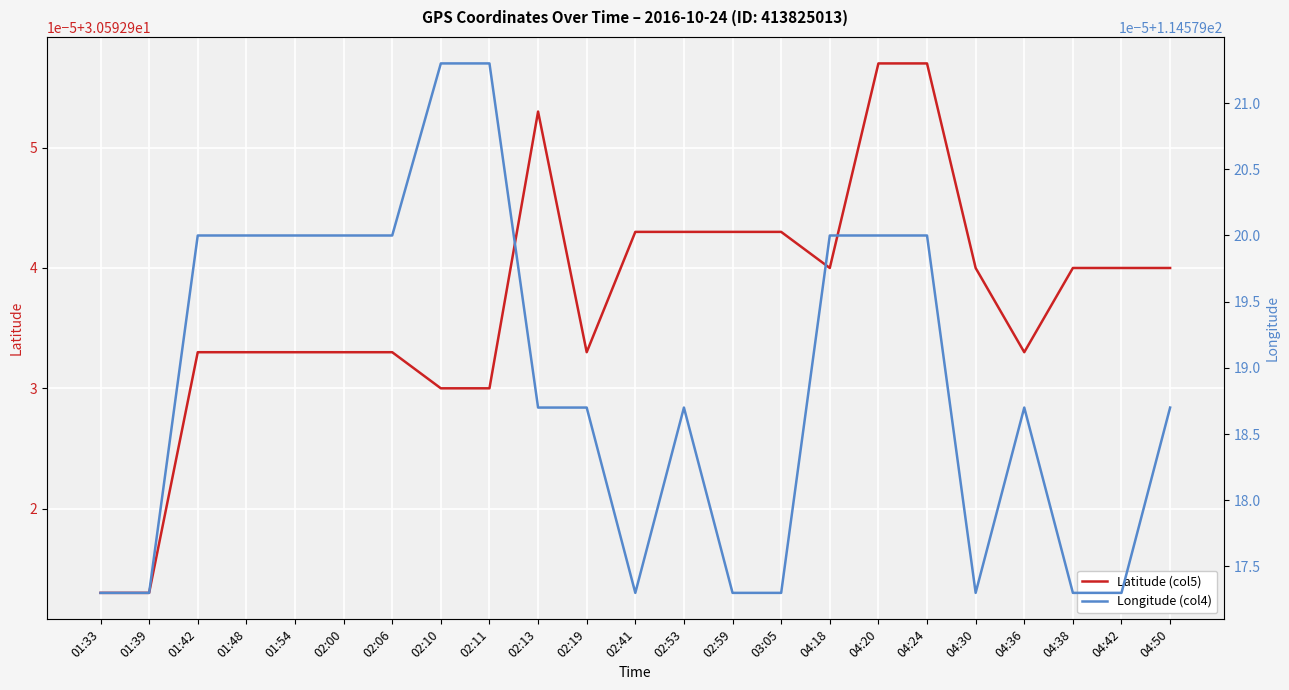

Is it true that Longitude (col4) equals 76.2 at 01:54?

False